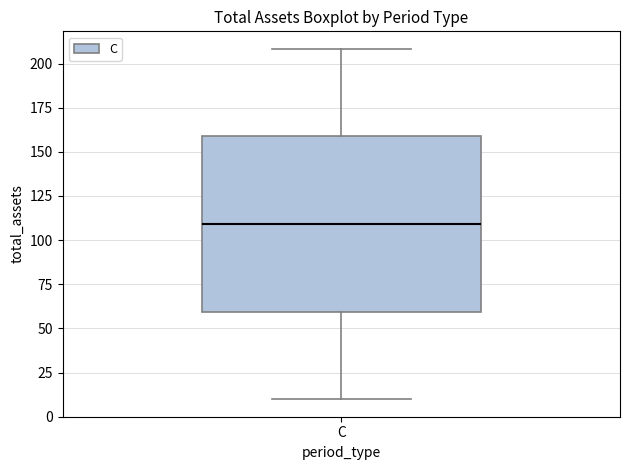

Transcribe this box plot: give where the median line is, the range the box spans, and where the two whiskers end, as read against the y-axis. The values are not printed on the chart, so give them approximately, as read against the axis.

median 110, box 60 to 160, whiskers 10 to 210